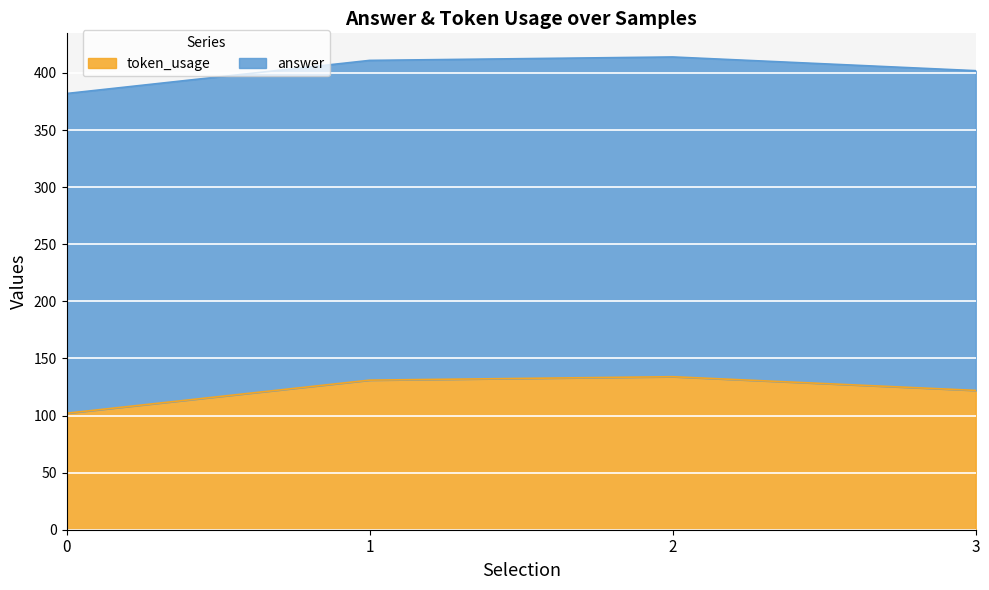

How many interior local peaks (higher than both neighbors) does the data have?

1